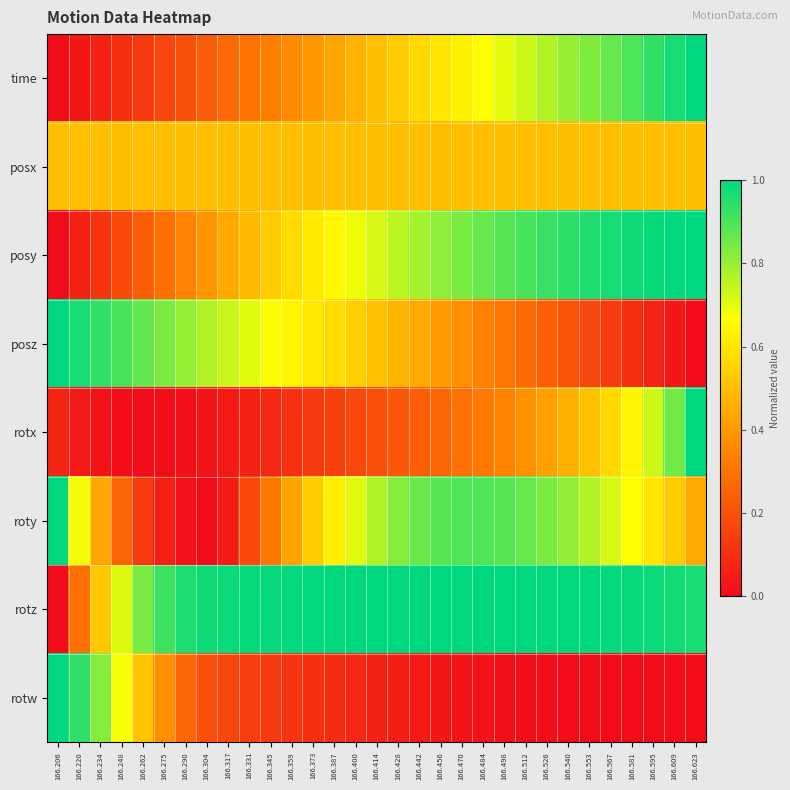

What is the spread (max minus min) of values at 166.581?

1.0